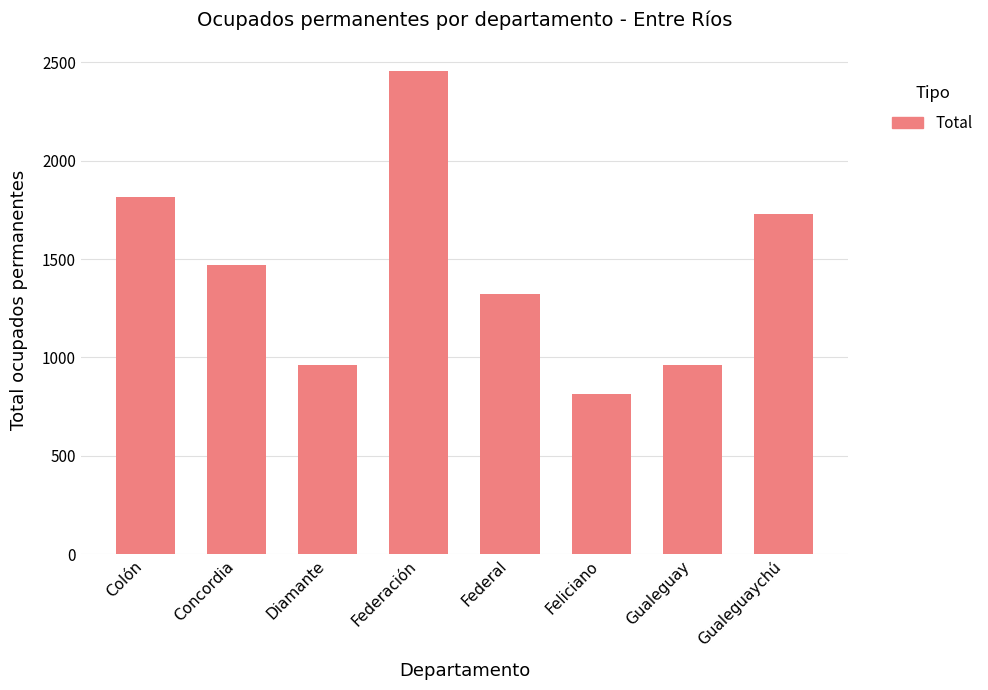

Which label corresponds to the largest value in the chart?

Federación